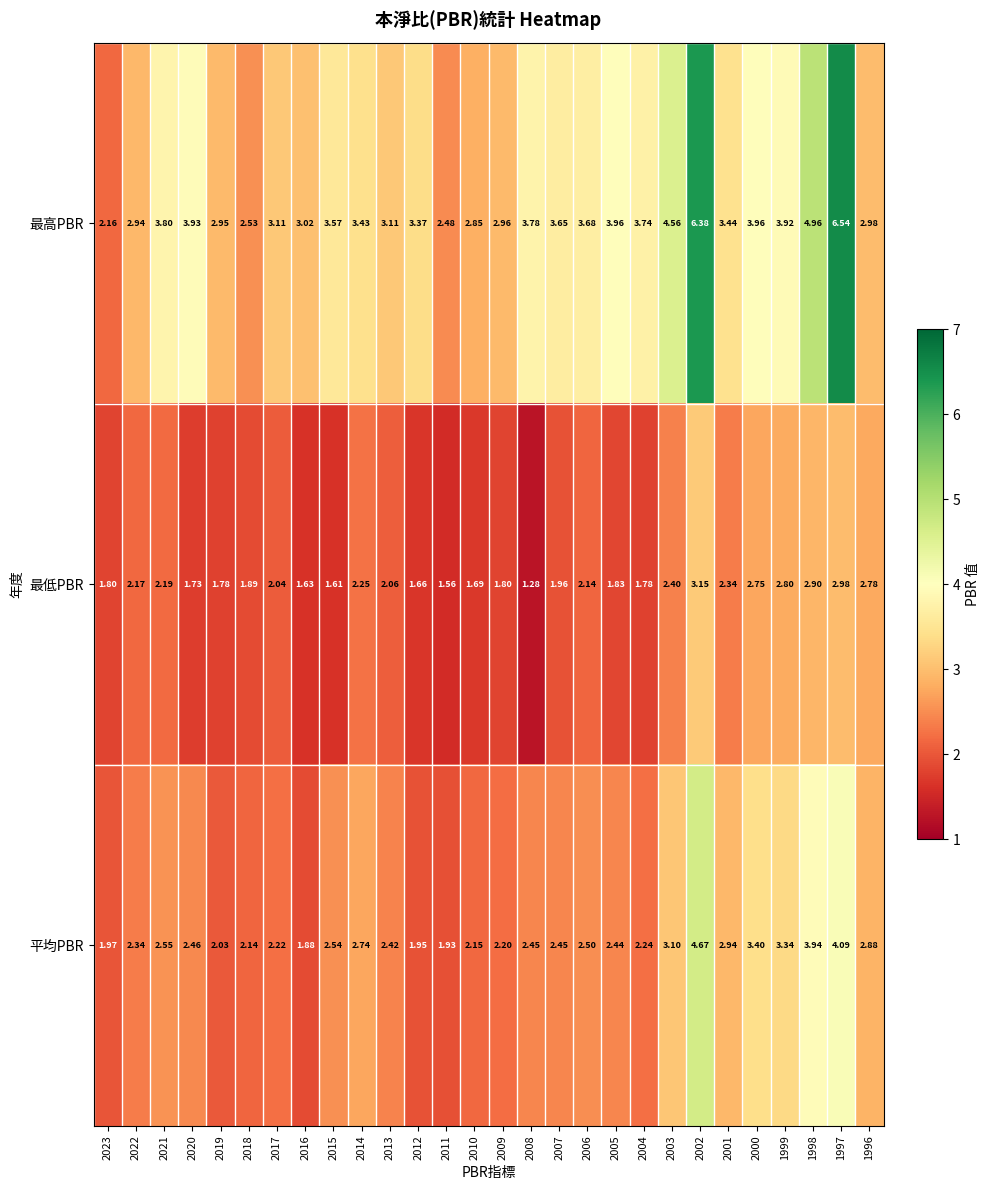

Rank the series by their maximum value, from lowest to highest.

最低PBR, 平均PBR, 最高PBR